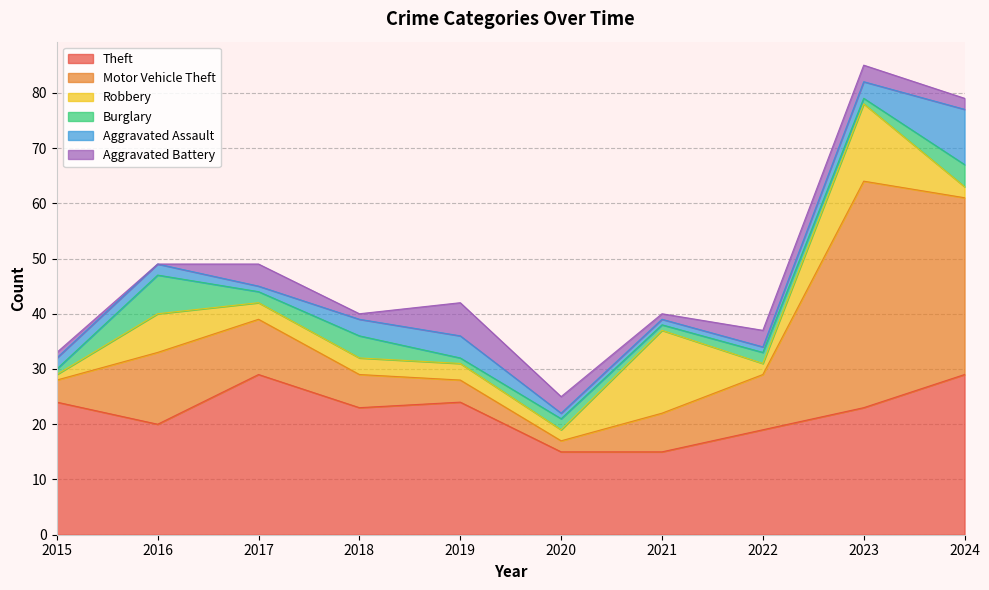

At how many categories does at least one series exceed 15?

8